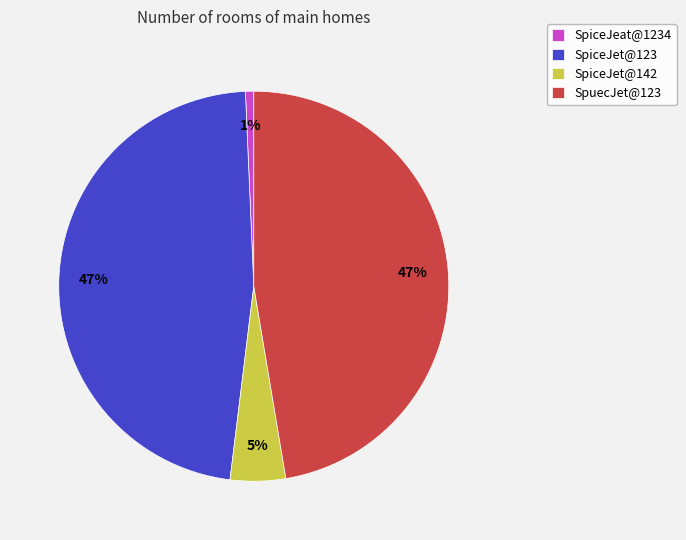

The SpiceJet@123 slice represents 47% of the pie. True or false?

True